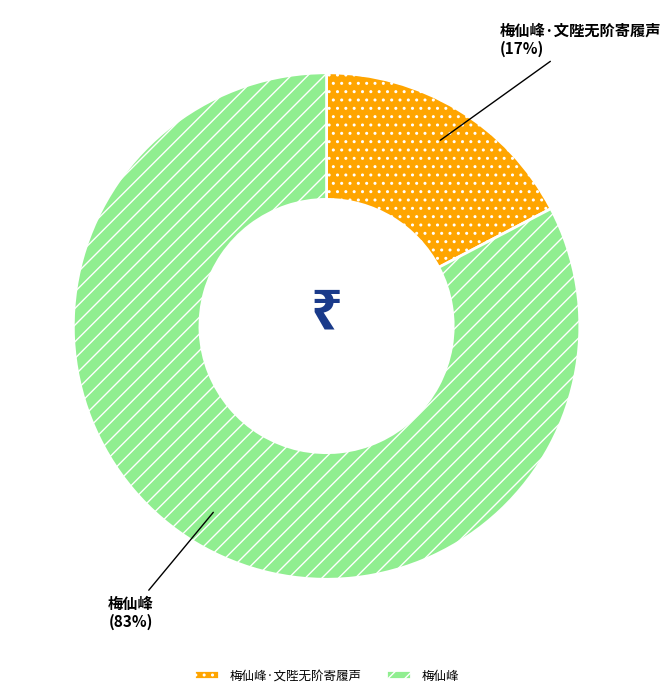

How many segments does this pie chart have?

2